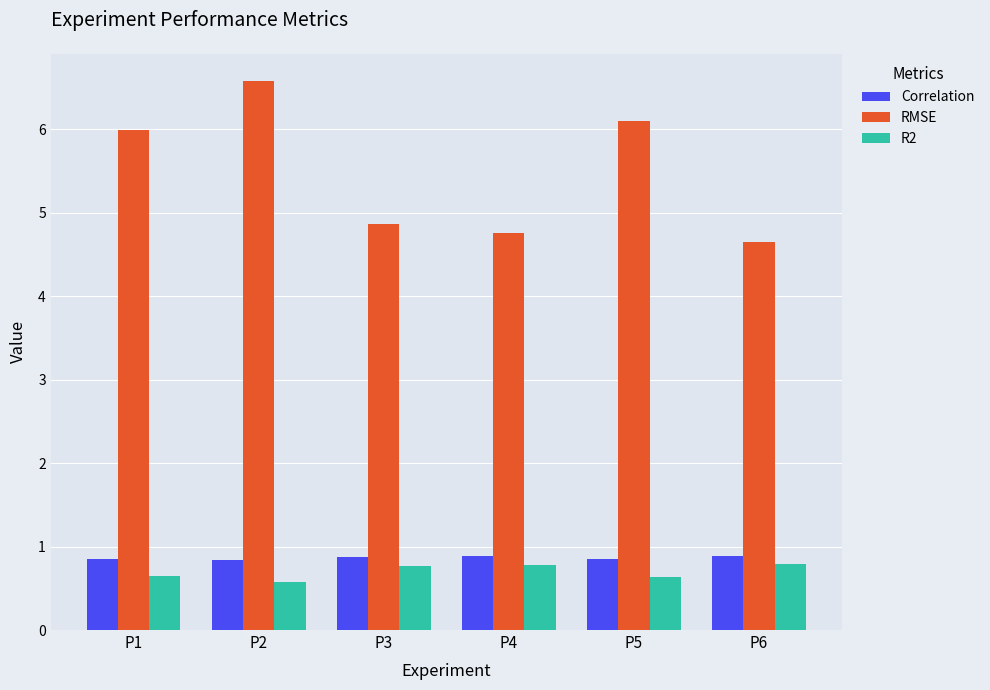

What is the difference between the highest and lowest values at P6?

3.9